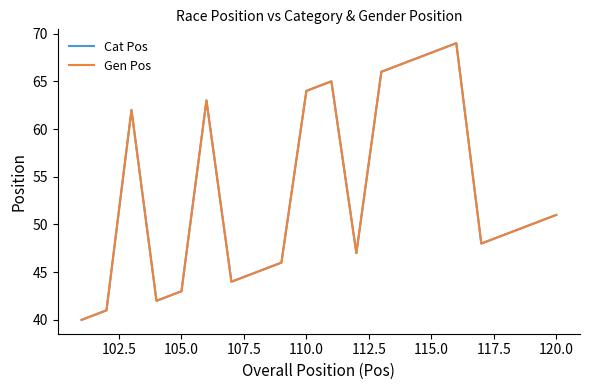

Is this an area chart (filled region under the line)?

No